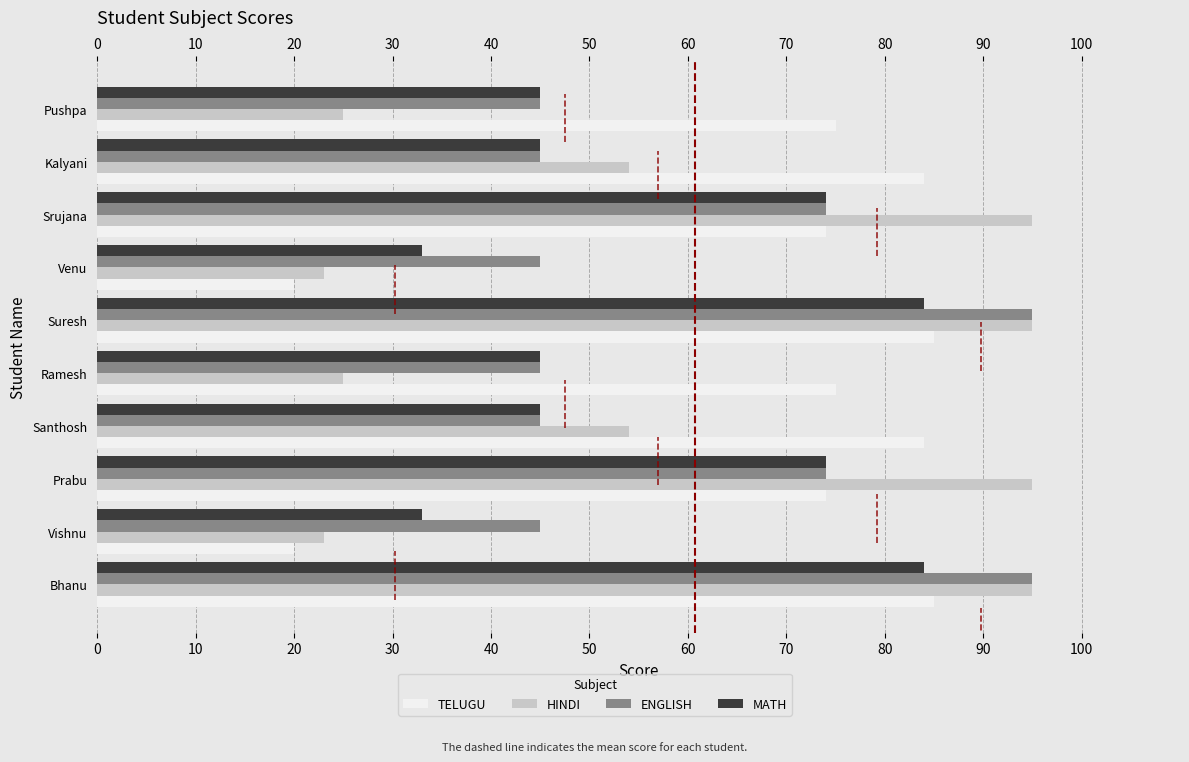

Count the number of data series in this chart.

4